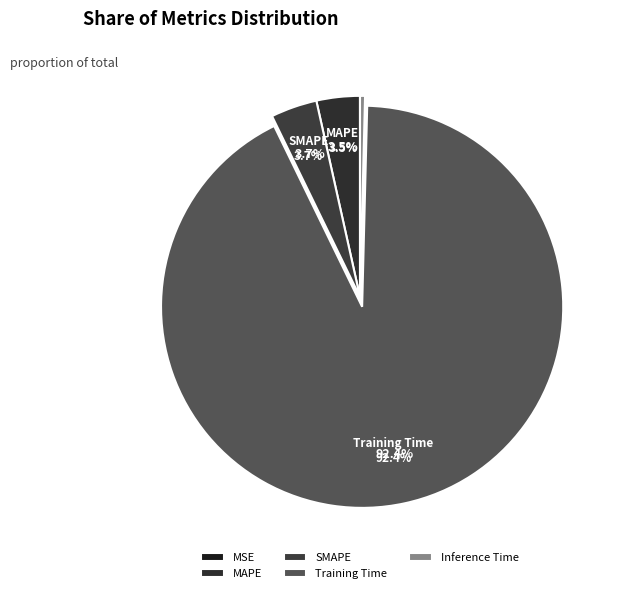

Does any single category account for the majority?

Yes